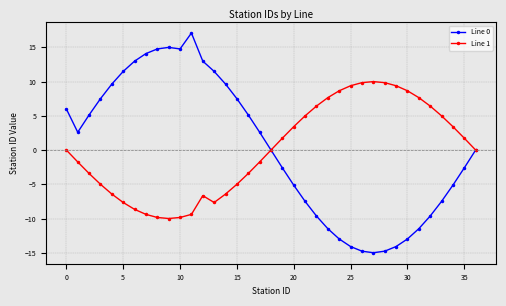

What is the minimum value for Line 1?

-10.0